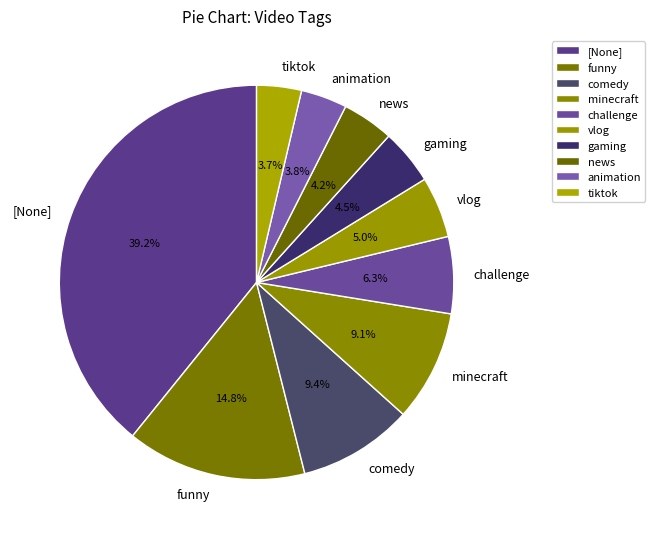

Which category has the biggest portion of the pie?

[None]